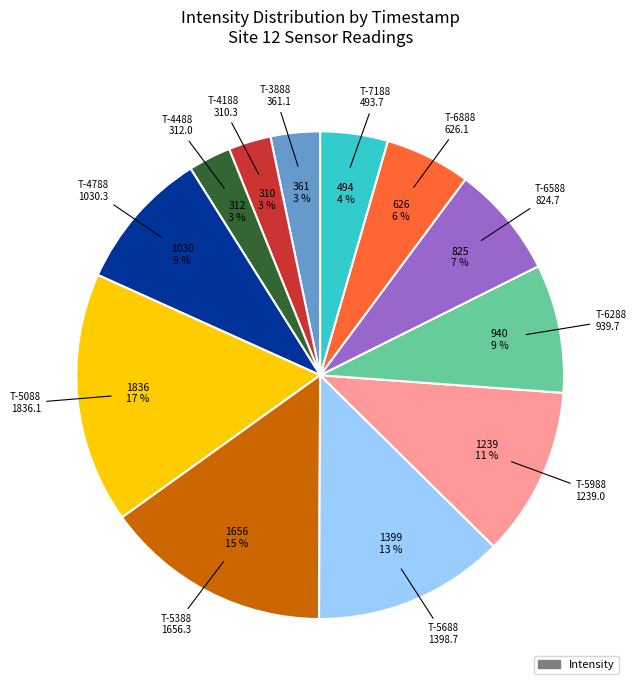

Is there a majority slice in this chart?

No